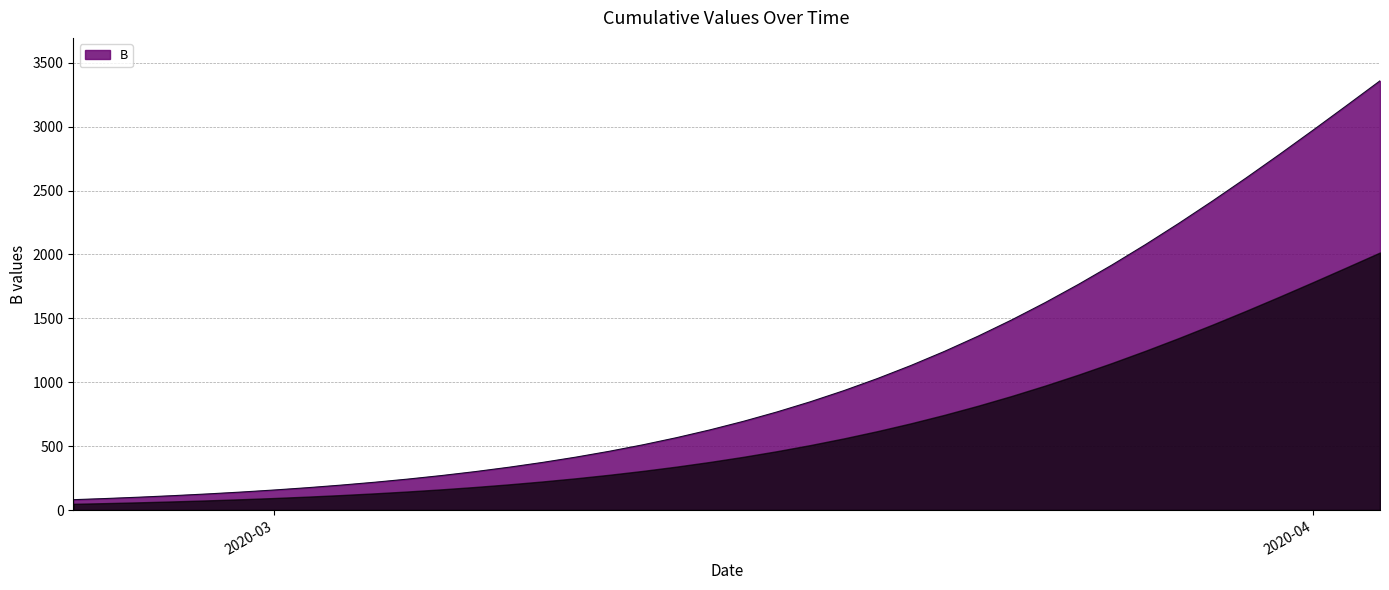

What is the difference between the maximum and minimum values?

3277.4